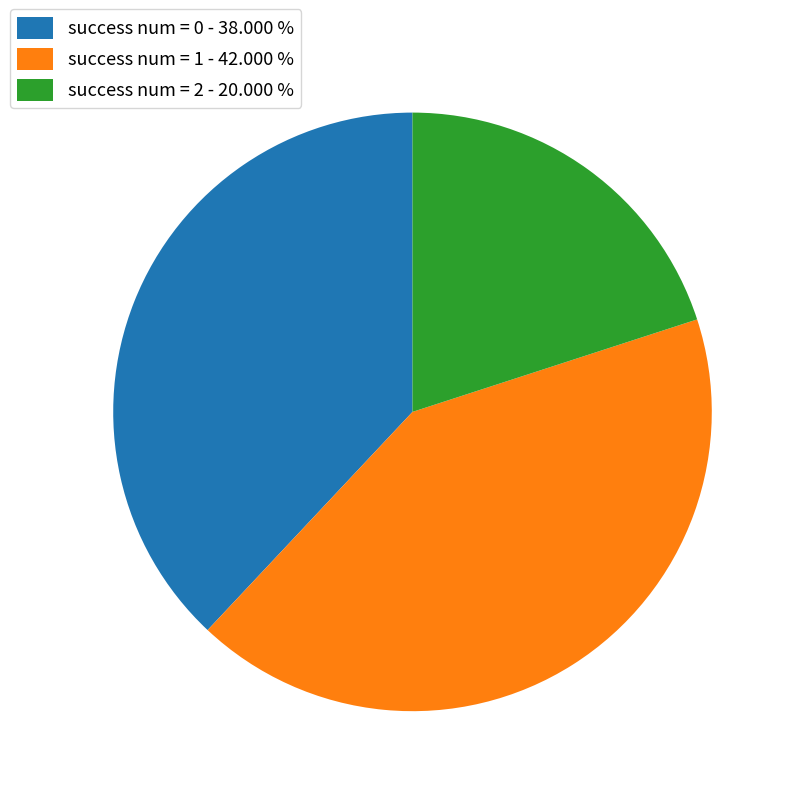

How many slices are in this pie chart?

3